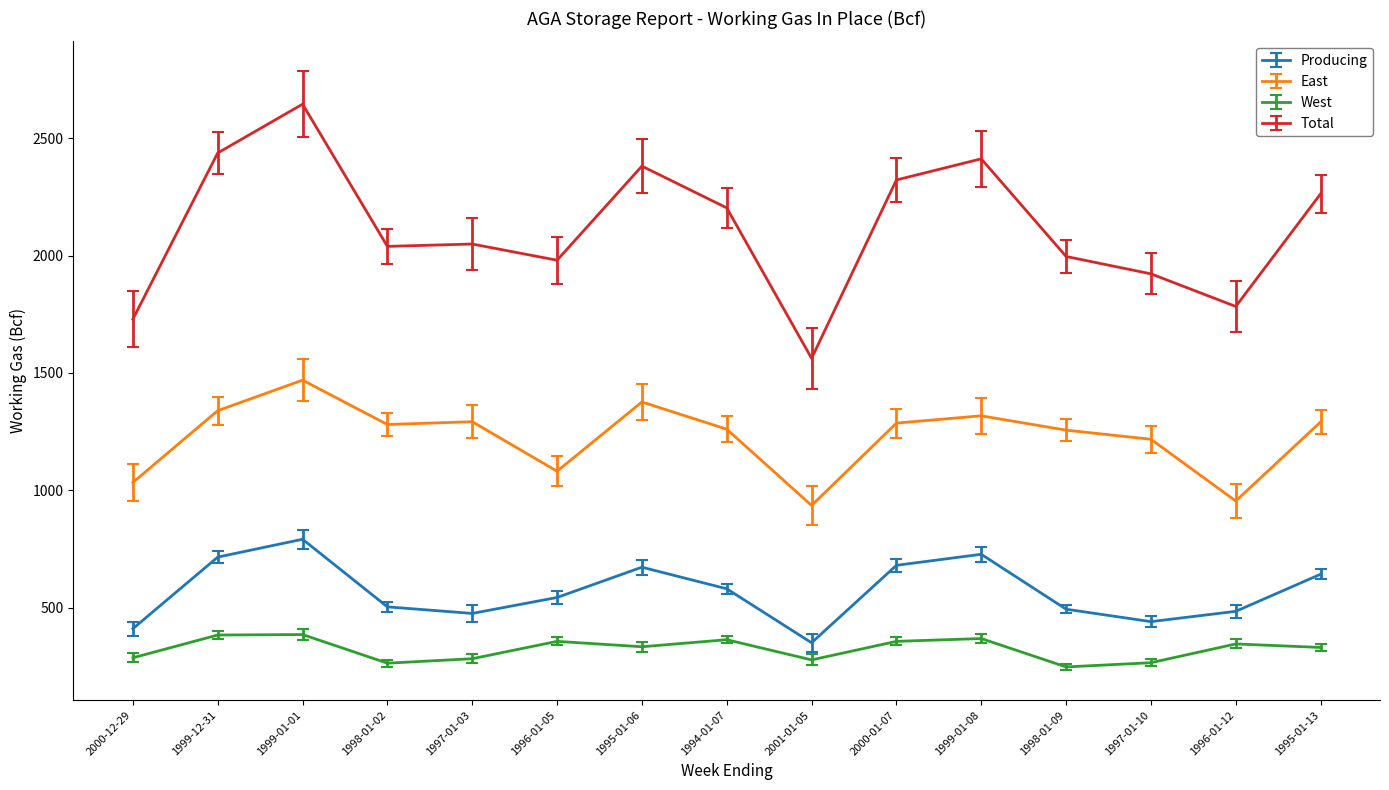

How many interior local peaks does the Producing series have?

3